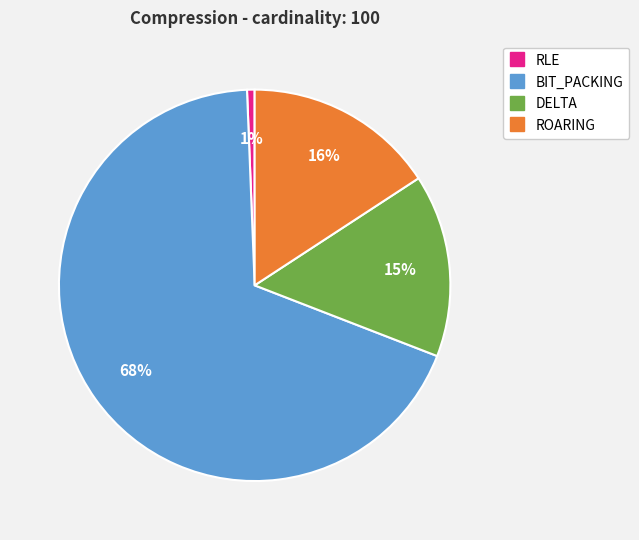

How many segments does this pie chart have?

4